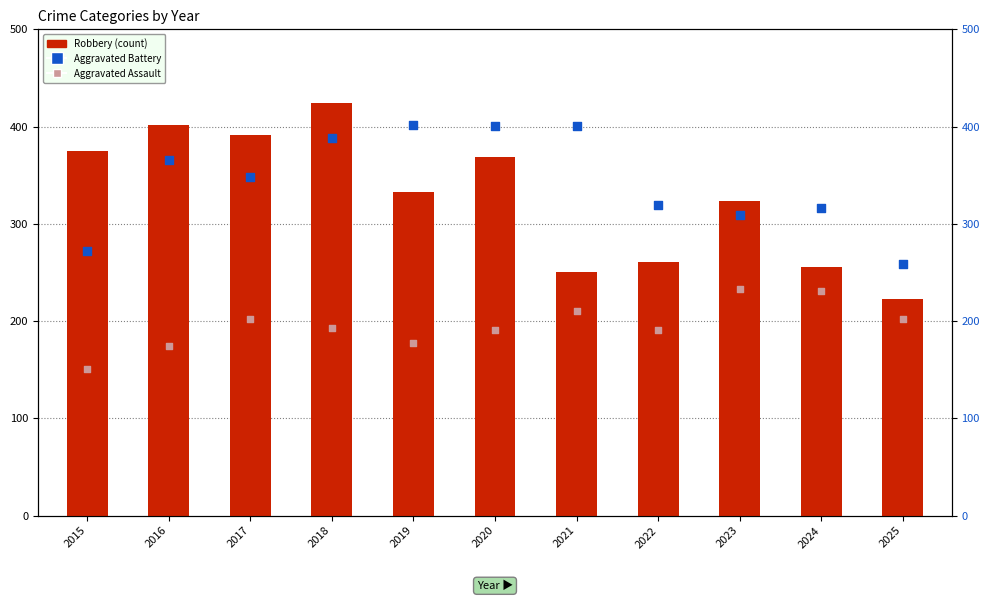

Which series has the largest total across all categories?

Aggravated Battery